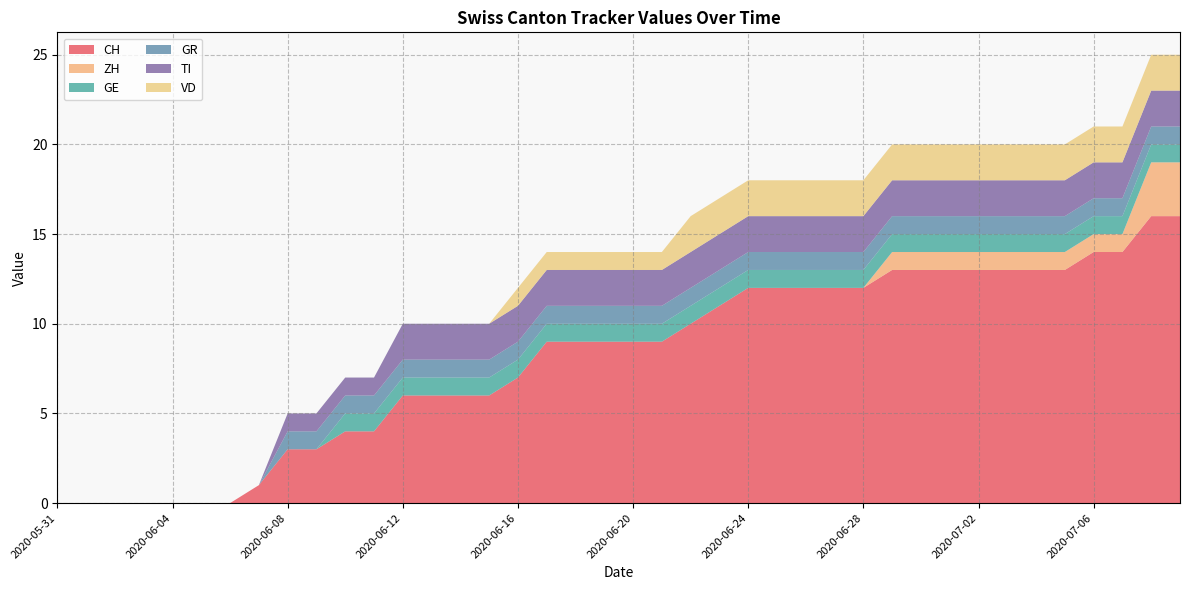

Reading left to right, transcribe all the data shown in this chart.

CH: 0	0	0	0	0	0	0	1	3	3	4	4	6	6	6	6	7	9	9	9	9	9	10	11	12	12	12	12	12	13	13	13	13	13	13	13	14	14	16	16
ZH: 0	0	0	0	0	0	0	0	0	0	0	0	0	0	0	0	0	0	0	0	0	0	0	0	0	0	0	0	0	1	1	1	1	1	1	1	1	1	3	3
GE: 0	0	0	0	0	0	0	0	0	0	1	1	1	1	1	1	1	1	1	1	1	1	1	1	1	1	1	1	1	1	1	1	1	1	1	1	1	1	1	1
GR: 0	0	0	0	0	0	0	0	1	1	1	1	1	1	1	1	1	1	1	1	1	1	1	1	1	1	1	1	1	1	1	1	1	1	1	1	1	1	1	1
TI: 0	0	0	0	0	0	0	0	1	1	1	1	2	2	2	2	2	2	2	2	2	2	2	2	2	2	2	2	2	2	2	2	2	2	2	2	2	2	2	2
VD: 0	0	0	0	0	0	0	0	0	0	0	0	0	0	0	0	1	1	1	1	1	1	2	2	2	2	2	2	2	2	2	2	2	2	2	2	2	2	2	2